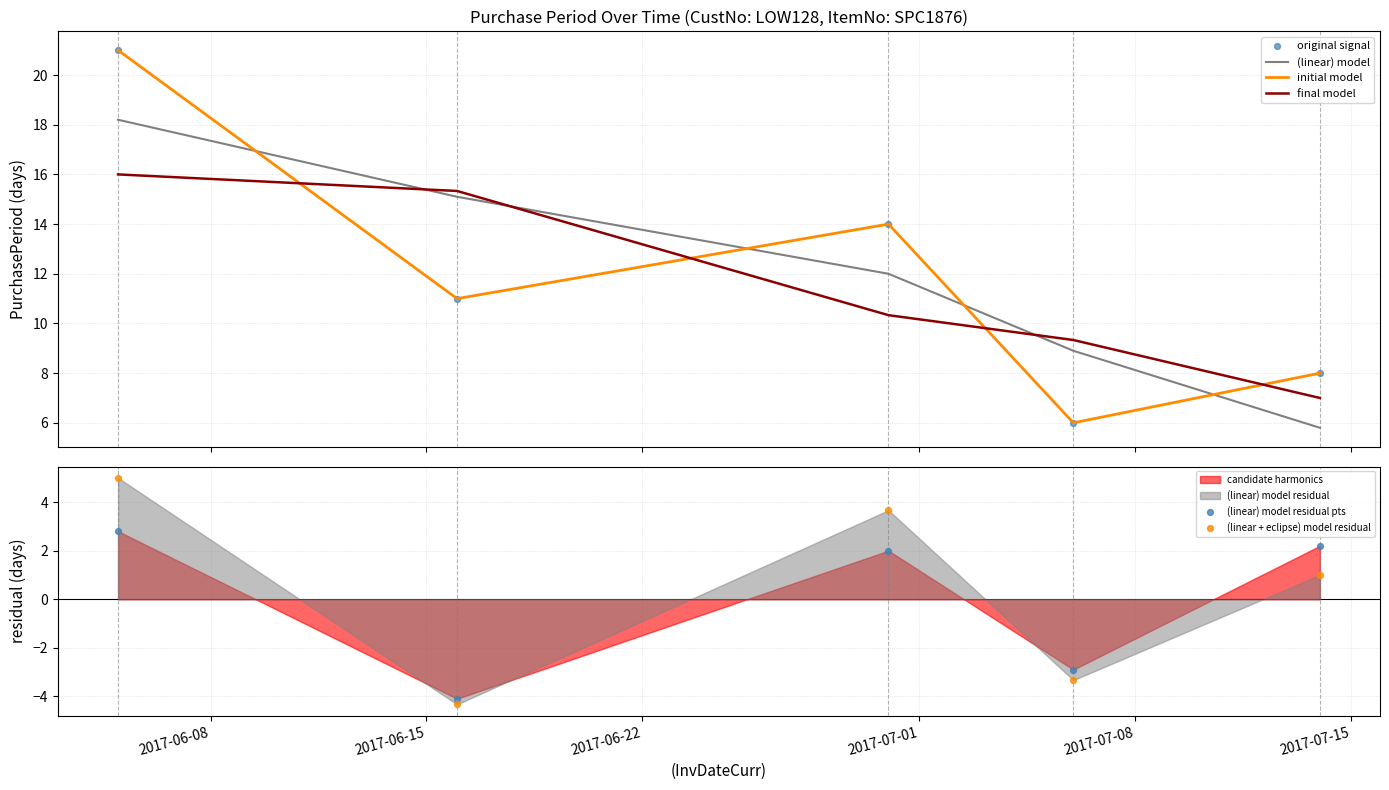

What is the minimum value for final model?

7.0